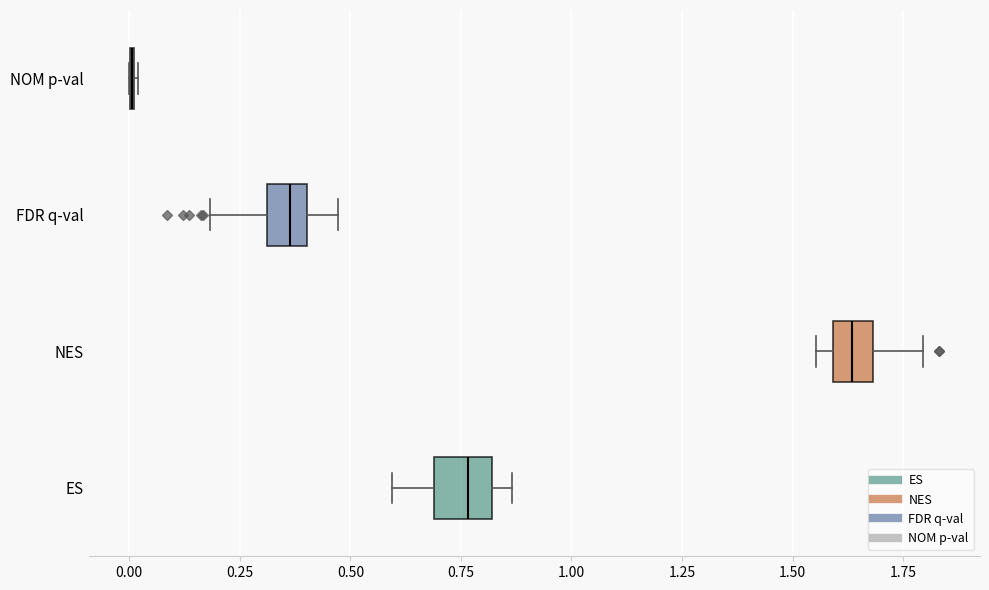

Where is the right edge of the box for FDR q-val on the x-axis? The values are not printed on the chart, so give them approximately, as read against the axis.

0.40